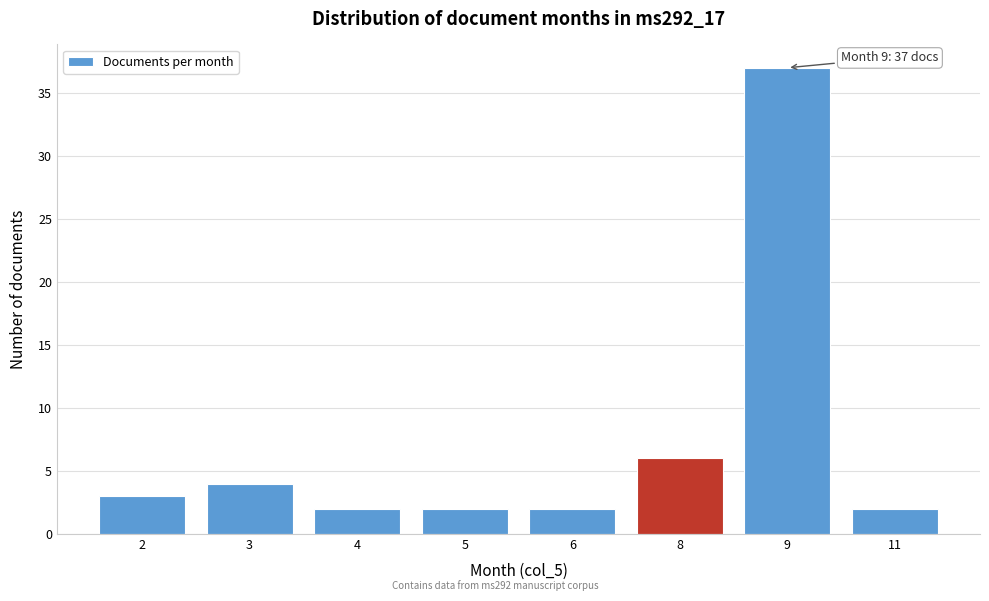

Reading right to left, extract all data points from this chart.

11=2	9=37	8=6	6=2	5=2	4=2	3=4	2=3